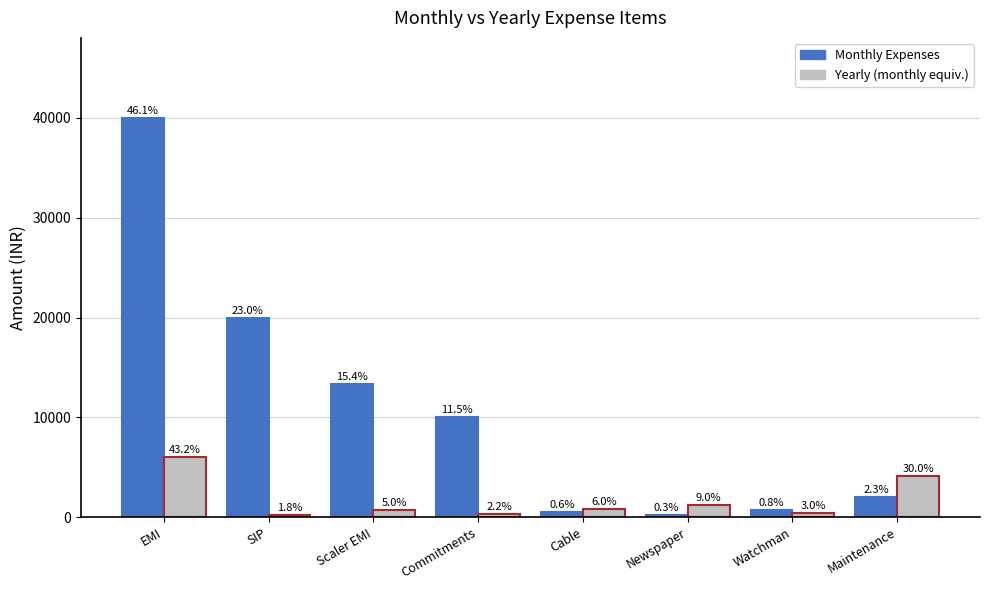

Does the chart contain any negative values?

No